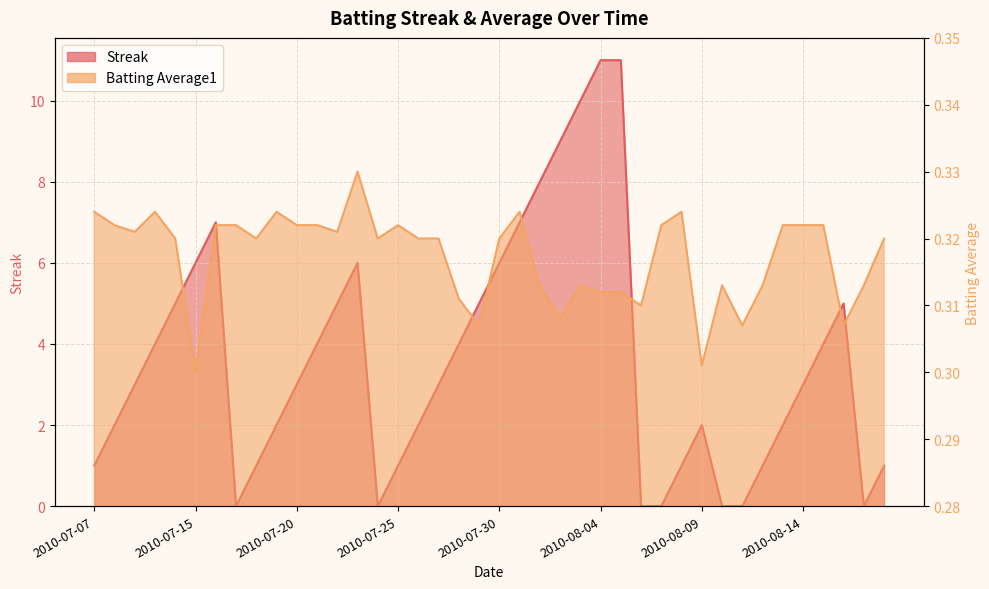

Rank the series by their maximum value, from lowest to highest.

Batting Average1, Streak